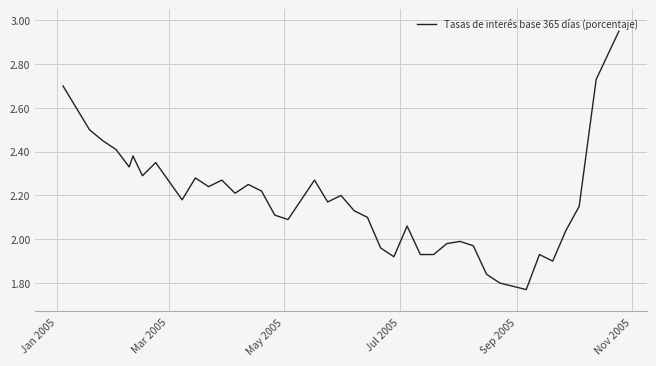

Does the chart display data point markers on the line(s)?

No